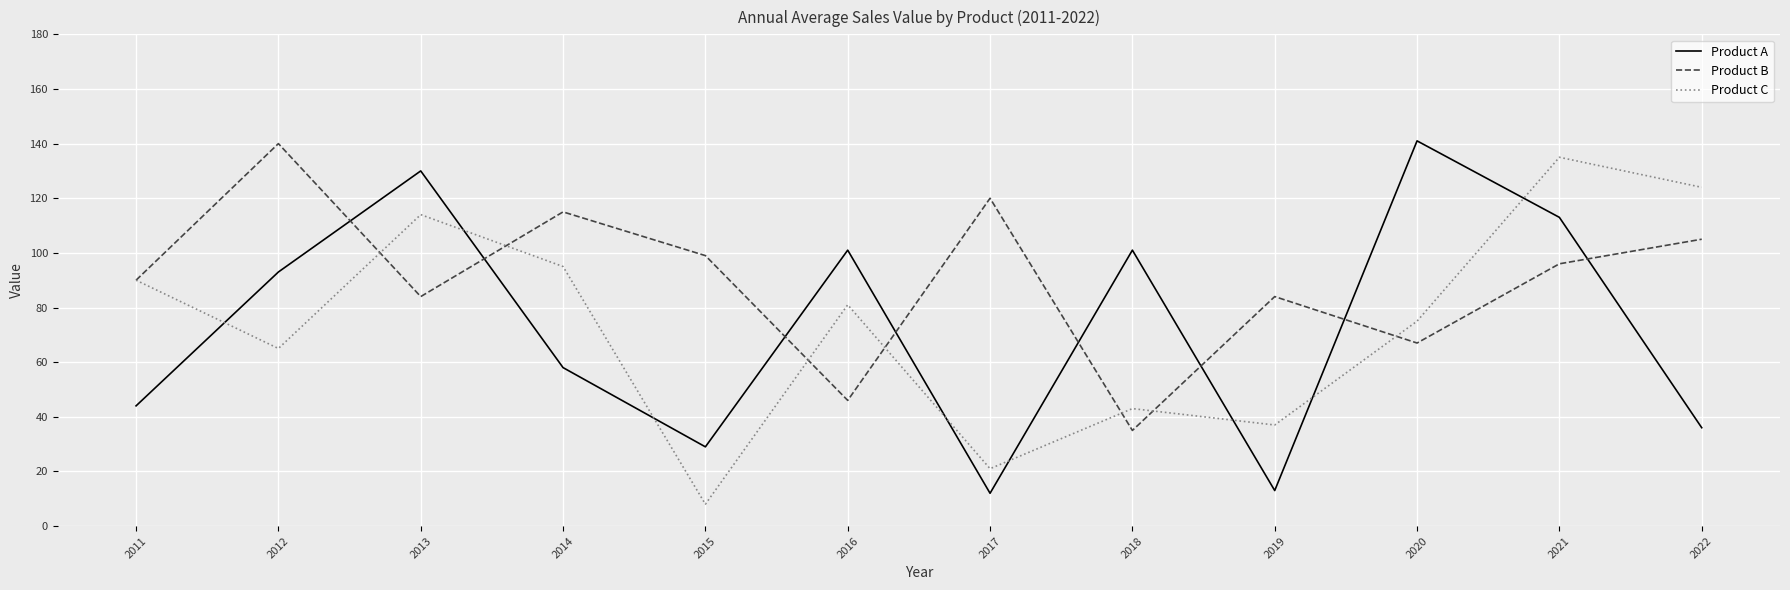

What is the spread (max minus min) of values at 2020?

74